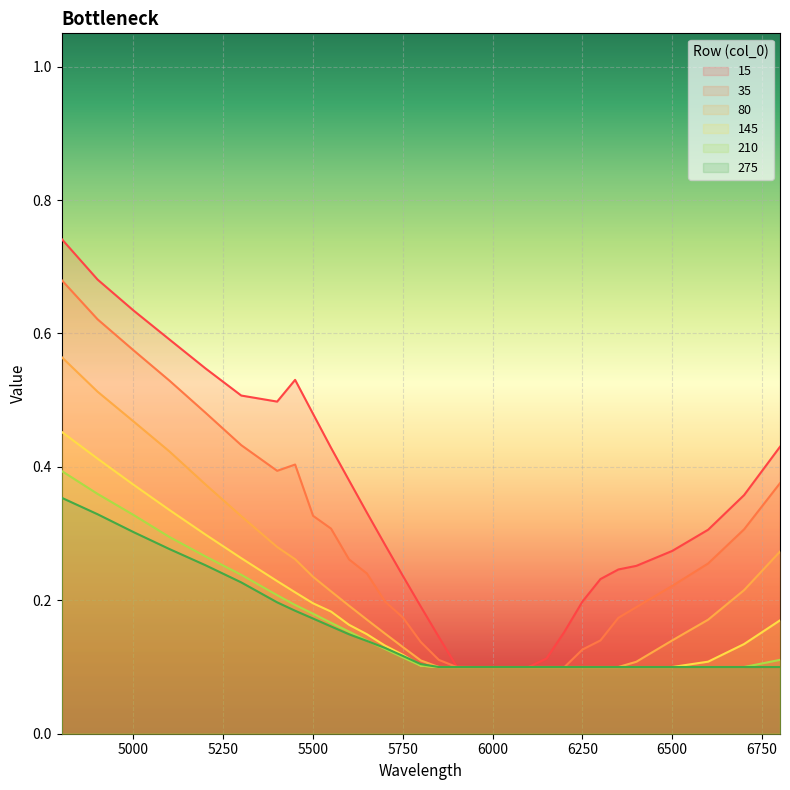

Rank the categories by 15 value from highest to lowest.

4800, 4900, 5000, 5100, 5200, 5450, 5300, 5400, 5500, 6800, 5550, 5600, 6700, 5650, 6600, 5700, 6500, 6400, 6350, 5750, 6300, 6250, 5800, 6200, 5850, 6150, 5900, 5950, 6000, 6050, 6100